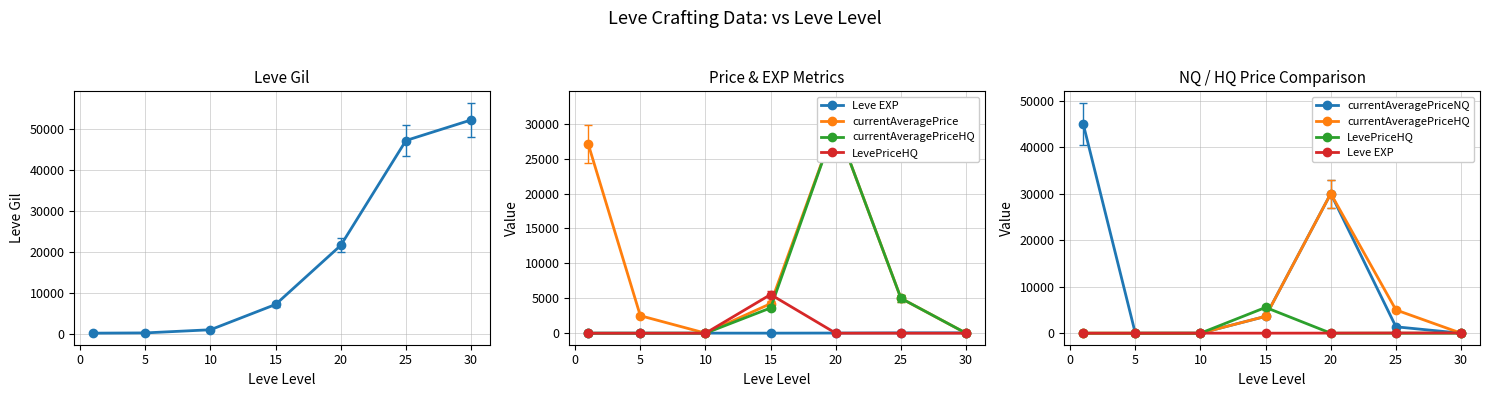

How many interior local peaks does the currentAveragePrice series have?

1